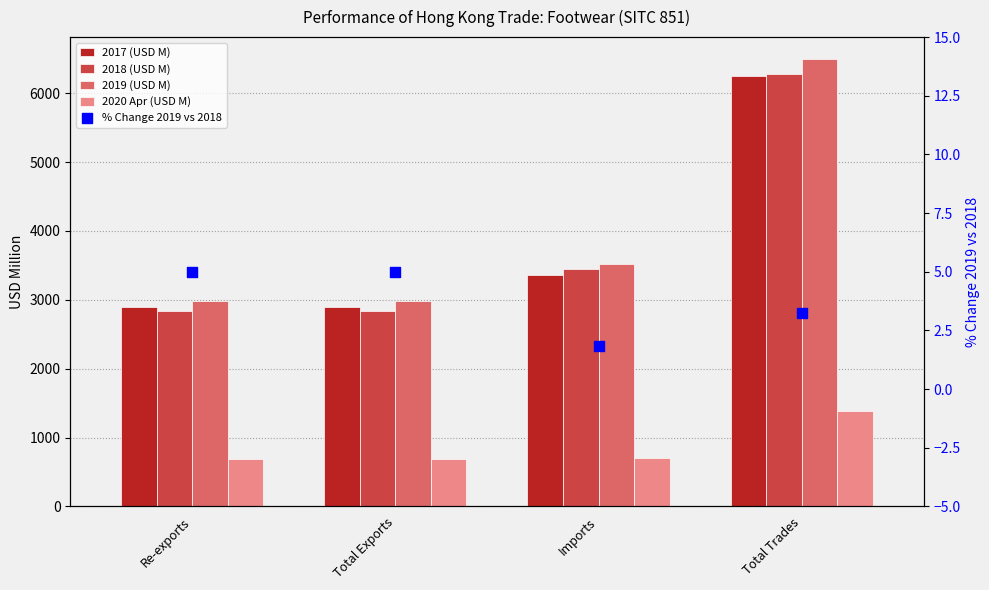

At how many categories does at least one series exceed 5744?

1